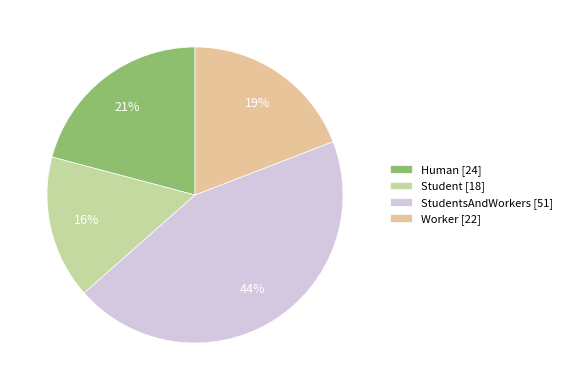

How many slices are in this pie chart?

4